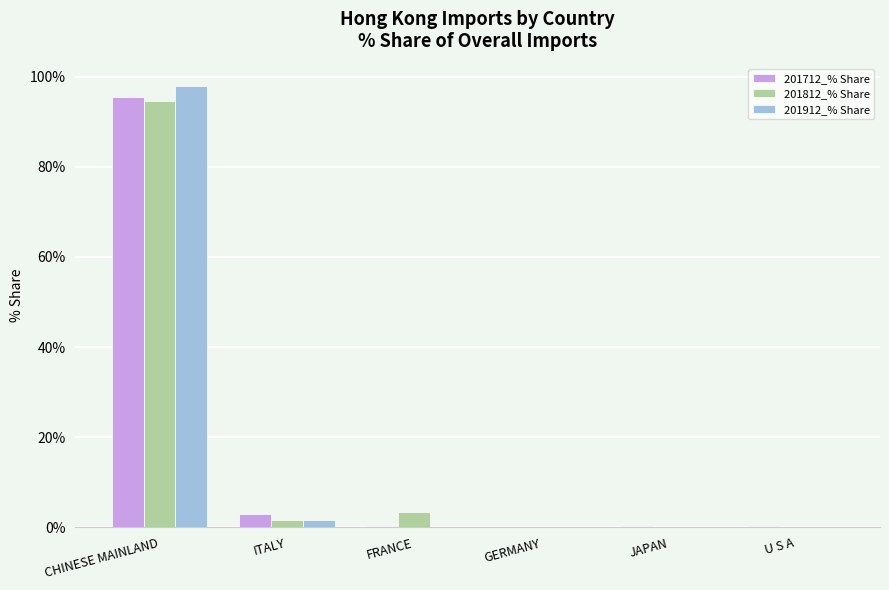

Is the value of 201912_% Share at CHINESE MAINLAND greater than the value of 201712_% Share at FRANCE?

Yes